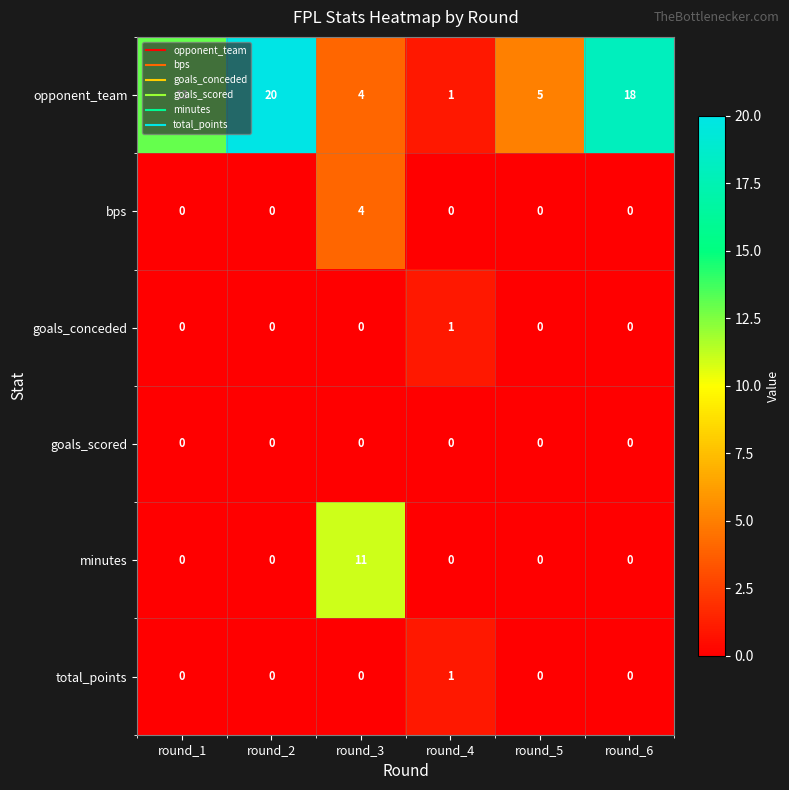

Is it true that bps equals 0 at round_5?

True